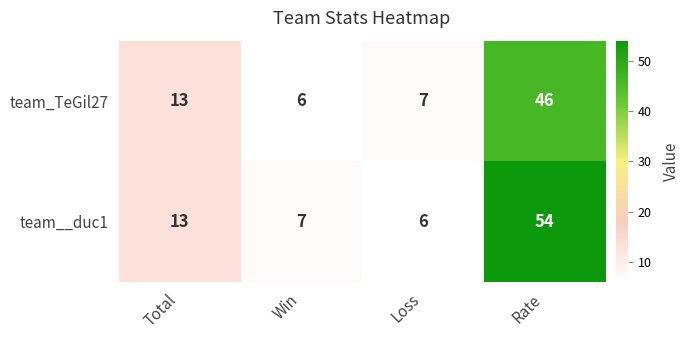

Reading left to right, list all the values displayed in this chart.

team_TeGil27: 13	6	7	46
team__duc1: 13	7	6	54